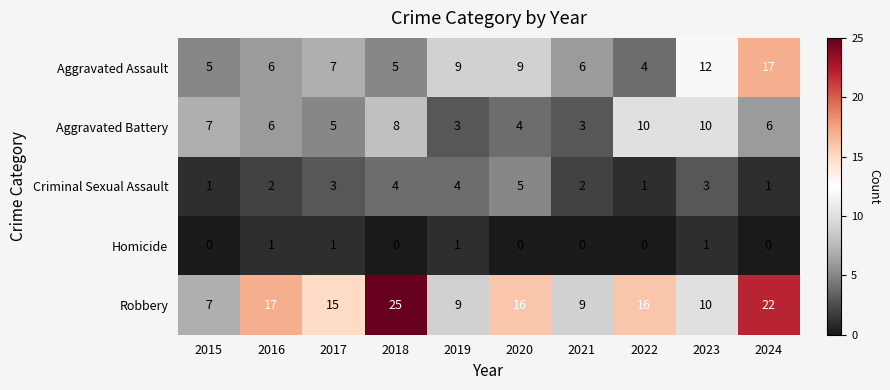

At how many categories does at least one series exceed 2?

10